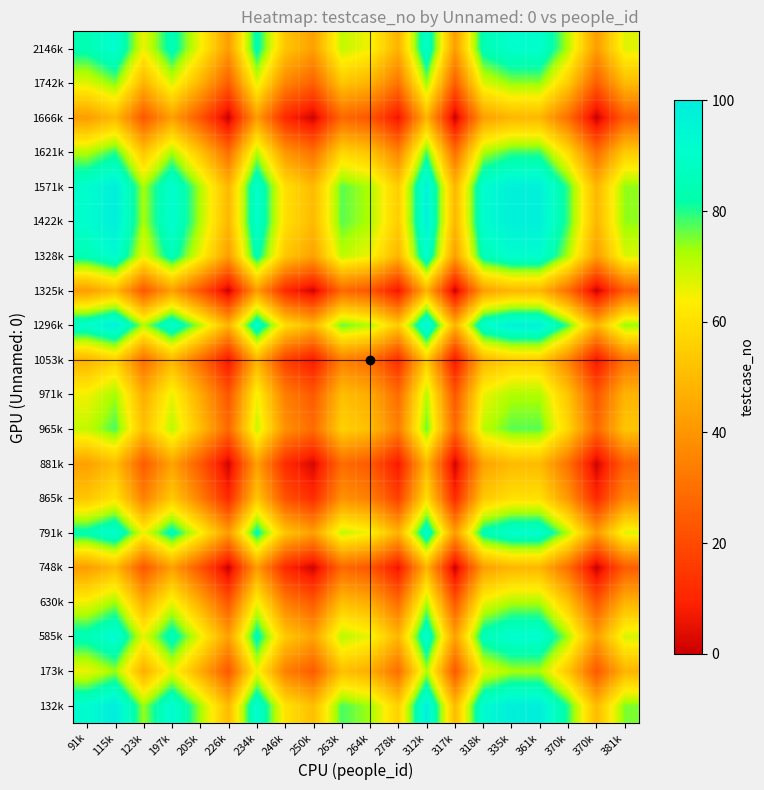

Reading left to right, what are all the values shown in this chart?

132k: 91k=92.0	115k=100.0	123k=73.5	197k=93.0	205k=73.0	226k=50.0	234k=92.0	246k=61.0	250k=51.0	263k=78.0	264k=73.0	278k=56.0	312k=98.5	317k=50.0	318k=92.5	335k=99.0	361k=99.0	370k=79.5	370k=50.0	381k=75.0
173k: 91k=65.5	115k=73.5	123k=47.0	197k=66.5	205k=46.5	226k=23.5	234k=65.5	246k=34.5	250k=24.5	263k=51.5	264k=46.5	278k=29.5	312k=72.0	317k=23.5	318k=66.0	335k=72.5	361k=72.5	370k=53.0	370k=23.5	381k=48.5
585k: 91k=85.0	115k=93.0	123k=66.5	197k=86.0	205k=66.0	226k=43.0	234k=85.0	246k=54.0	250k=44.0	263k=71.0	264k=66.0	278k=49.0	312k=91.5	317k=43.0	318k=85.5	335k=92.0	361k=92.0	370k=72.5	370k=43.0	381k=68.0
630k: 91k=65.0	115k=73.0	123k=46.5	197k=66.0	205k=46.0	226k=23.0	234k=65.0	246k=34.0	250k=24.0	263k=51.0	264k=46.0	278k=29.0	312k=71.5	317k=23.0	318k=65.5	335k=72.0	361k=72.0	370k=52.5	370k=23.0	381k=48.0
748k: 91k=42.0	115k=50.0	123k=23.5	197k=43.0	205k=23.0	226k=0.0	234k=42.0	246k=11.0	250k=1.0	263k=28.0	264k=23.0	278k=6.0	312k=48.5	317k=0.0	318k=42.5	335k=49.0	361k=49.0	370k=29.5	370k=0.0	381k=25.0
791k: 91k=84.0	115k=92.0	123k=65.5	197k=85.0	205k=65.0	226k=42.0	234k=84.0	246k=53.0	250k=43.0	263k=70.0	264k=65.0	278k=48.0	312k=90.5	317k=42.0	318k=84.5	335k=91.0	361k=91.0	370k=71.5	370k=42.0	381k=67.0
865k: 91k=53.0	115k=61.0	123k=34.5	197k=54.0	205k=34.0	226k=11.0	234k=53.0	246k=22.0	250k=12.0	263k=39.0	264k=34.0	278k=17.0	312k=59.5	317k=11.0	318k=53.5	335k=60.0	361k=60.0	370k=40.5	370k=11.0	381k=36.0
881k: 91k=43.0	115k=51.0	123k=24.5	197k=44.0	205k=24.0	226k=1.0	234k=43.0	246k=12.0	250k=2.0	263k=29.0	264k=24.0	278k=7.0	312k=49.5	317k=1.0	318k=43.5	335k=50.0	361k=50.0	370k=30.5	370k=1.0	381k=26.0
965k: 91k=70.0	115k=78.0	123k=51.5	197k=71.0	205k=51.0	226k=28.0	234k=70.0	246k=39.0	250k=29.0	263k=56.0	264k=51.0	278k=34.0	312k=76.5	317k=28.0	318k=70.5	335k=77.0	361k=77.0	370k=57.5	370k=28.0	381k=53.0
971k: 91k=65.0	115k=73.0	123k=46.5	197k=66.0	205k=46.0	226k=23.0	234k=65.0	246k=34.0	250k=24.0	263k=51.0	264k=46.0	278k=29.0	312k=71.5	317k=23.0	318k=65.5	335k=72.0	361k=72.0	370k=52.5	370k=23.0	381k=48.0
1053k: 91k=48.0	115k=56.0	123k=29.5	197k=49.0	205k=29.0	226k=6.0	234k=48.0	246k=17.0	250k=7.0	263k=34.0	264k=29.0	278k=12.0	312k=54.5	317k=6.0	318k=48.5	335k=55.0	361k=55.0	370k=35.5	370k=6.0	381k=31.0
1296k: 91k=90.5	115k=98.5	123k=72.0	197k=91.5	205k=71.5	226k=48.5	234k=90.5	246k=59.5	250k=49.5	263k=76.5	264k=71.5	278k=54.5	312k=97.0	317k=48.5	318k=91.0	335k=97.5	361k=97.5	370k=78.0	370k=48.5	381k=73.5
1325k: 91k=42.0	115k=50.0	123k=23.5	197k=43.0	205k=23.0	226k=0.0	234k=42.0	246k=11.0	250k=1.0	263k=28.0	264k=23.0	278k=6.0	312k=48.5	317k=0.0	318k=42.5	335k=49.0	361k=49.0	370k=29.5	370k=0.0	381k=25.0
1328k: 91k=84.5	115k=92.5	123k=66.0	197k=85.5	205k=65.5	226k=42.5	234k=84.5	246k=53.5	250k=43.5	263k=70.5	264k=65.5	278k=48.5	312k=91.0	317k=42.5	318k=85.0	335k=91.5	361k=91.5	370k=72.0	370k=42.5	381k=67.5
1422k: 91k=91.0	115k=99.0	123k=72.5	197k=92.0	205k=72.0	226k=49.0	234k=91.0	246k=60.0	250k=50.0	263k=77.0	264k=72.0	278k=55.0	312k=97.5	317k=49.0	318k=91.5	335k=98.0	361k=98.0	370k=78.5	370k=49.0	381k=74.0
1571k: 91k=91.0	115k=99.0	123k=72.5	197k=92.0	205k=72.0	226k=49.0	234k=91.0	246k=60.0	250k=50.0	263k=77.0	264k=72.0	278k=55.0	312k=97.5	317k=49.0	318k=91.5	335k=98.0	361k=98.0	370k=78.5	370k=49.0	381k=74.0
1621k: 91k=71.5	115k=79.5	123k=53.0	197k=72.5	205k=52.5	226k=29.5	234k=71.5	246k=40.5	250k=30.5	263k=57.5	264k=52.5	278k=35.5	312k=78.0	317k=29.5	318k=72.0	335k=78.5	361k=78.5	370k=59.0	370k=29.5	381k=54.5
1666k: 91k=42.0	115k=50.0	123k=23.5	197k=43.0	205k=23.0	226k=0.0	234k=42.0	246k=11.0	250k=1.0	263k=28.0	264k=23.0	278k=6.0	312k=48.5	317k=0.0	318k=42.5	335k=49.0	361k=49.0	370k=29.5	370k=0.0	381k=25.0
1742k: 91k=67.0	115k=75.0	123k=48.5	197k=68.0	205k=48.0	226k=25.0	234k=67.0	246k=36.0	250k=26.0	263k=53.0	264k=48.0	278k=31.0	312k=73.5	317k=25.0	318k=67.5	335k=74.0	361k=74.0	370k=54.5	370k=25.0	381k=50.0
2146k: 91k=84.0	115k=92.0	123k=65.5	197k=85.0	205k=65.0	226k=42.0	234k=84.0	246k=53.0	250k=43.0	263k=70.0	264k=65.0	278k=48.0	312k=90.5	317k=42.0	318k=84.5	335k=91.0	361k=91.0	370k=71.5	370k=42.0	381k=67.0